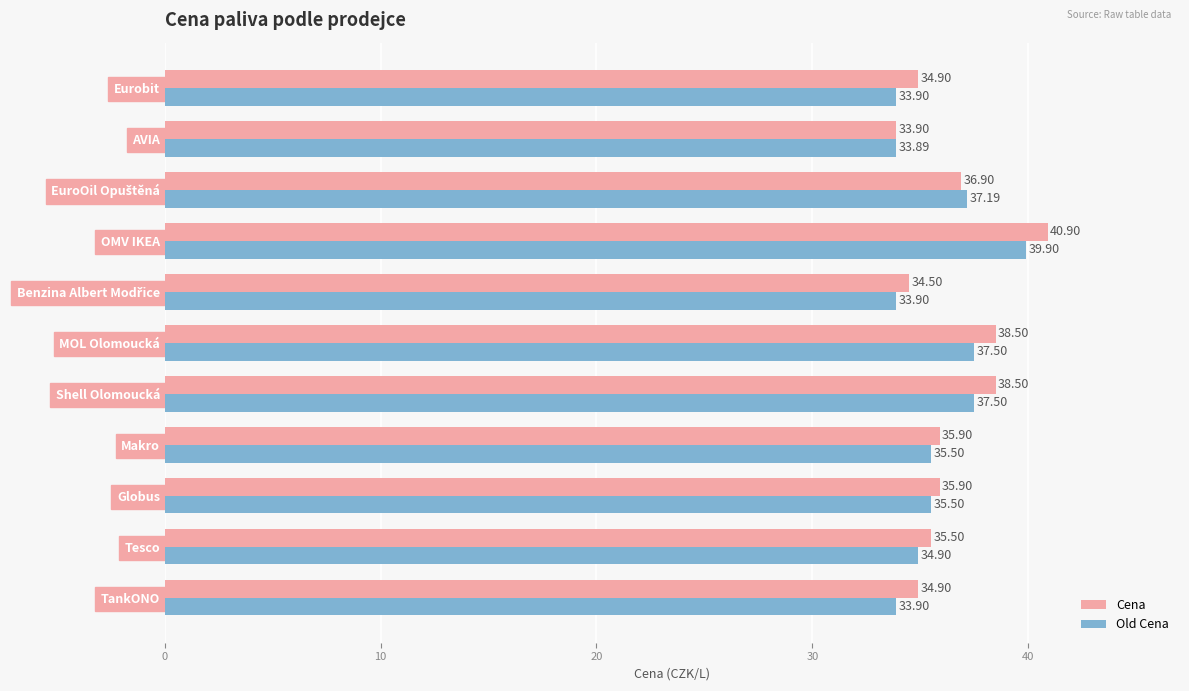

What is the sum of all Cena values?

400.3